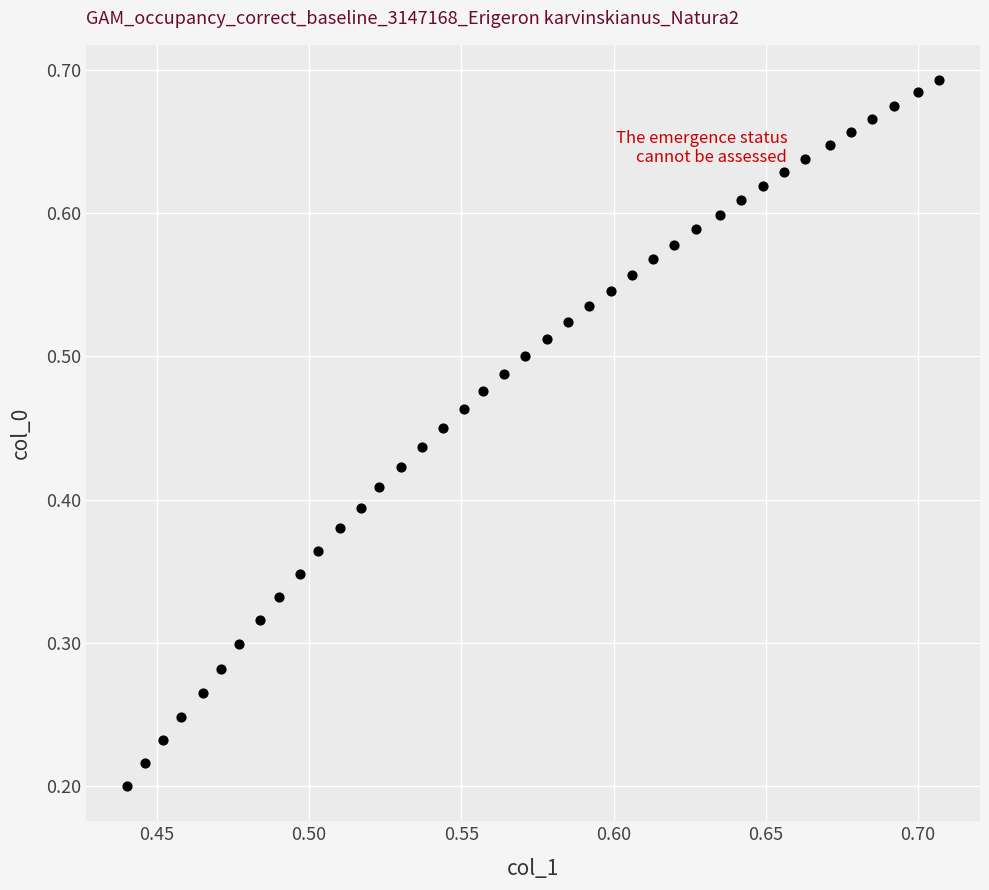

How many data points are displayed?

40